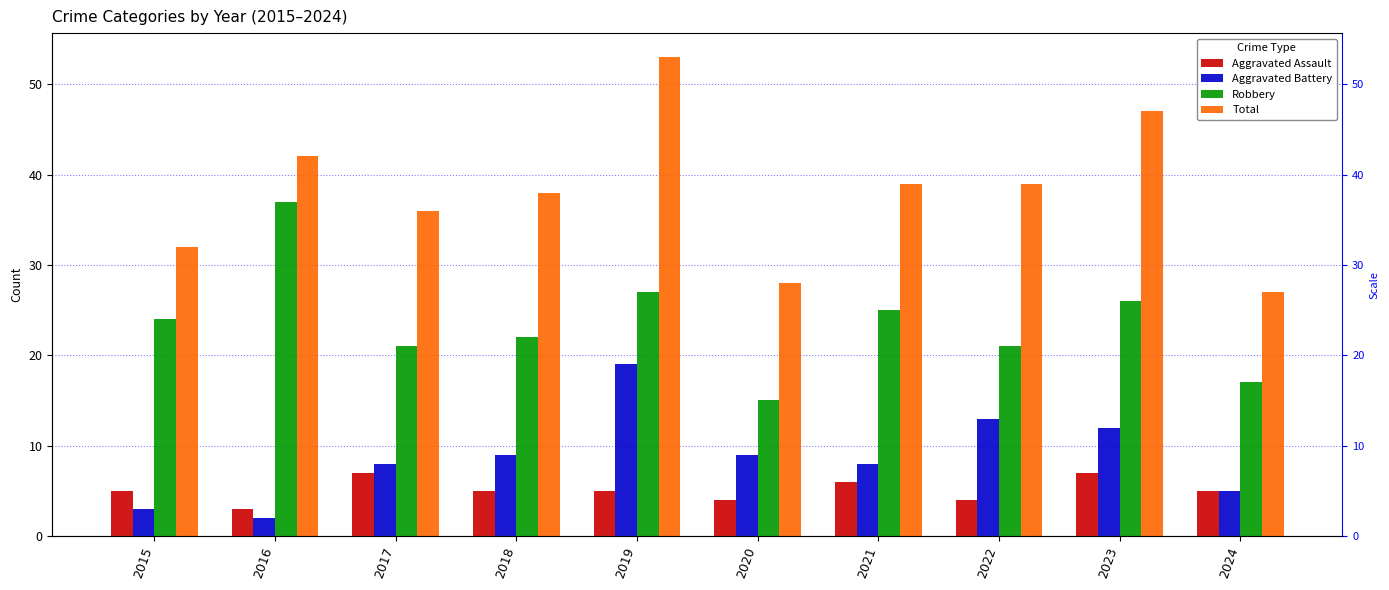

What are all the series names shown in the legend?

Aggravated Assault, Aggravated Battery, Robbery, Total